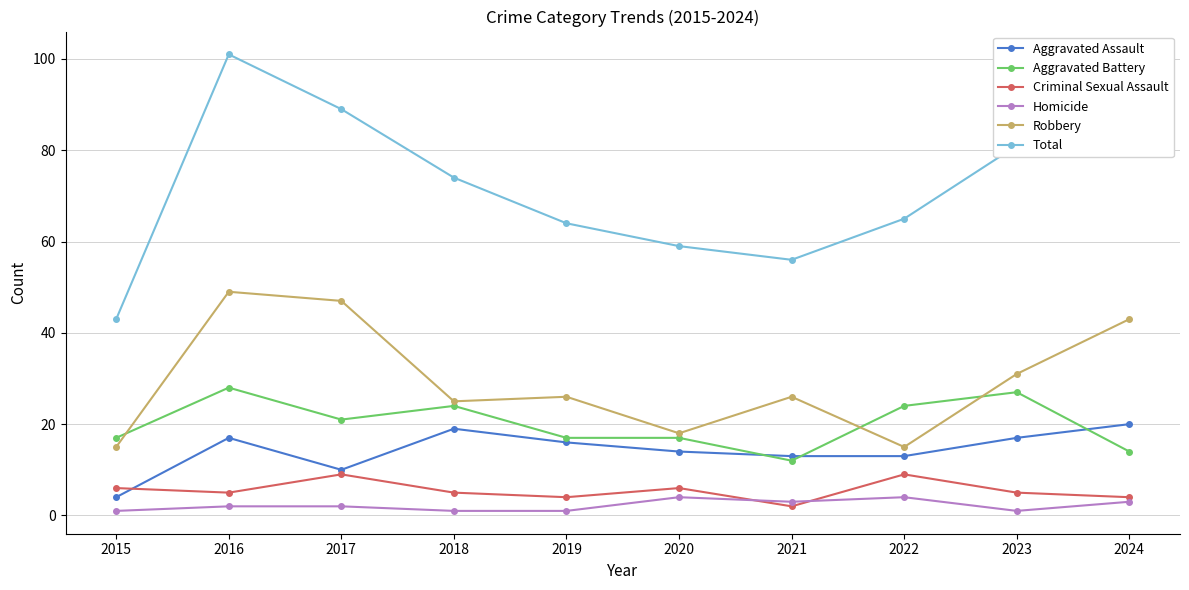

At which label does Aggravated Assault first exceed 16?

2016